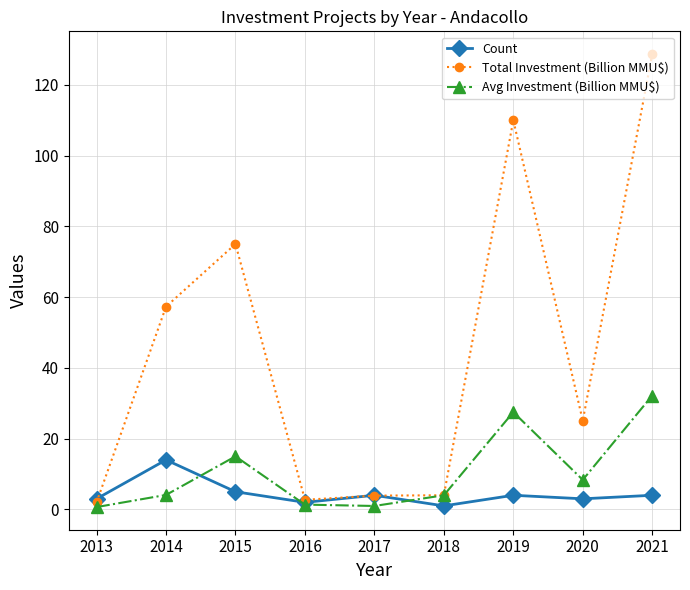

At which category is the sum across all series the highest?

2021